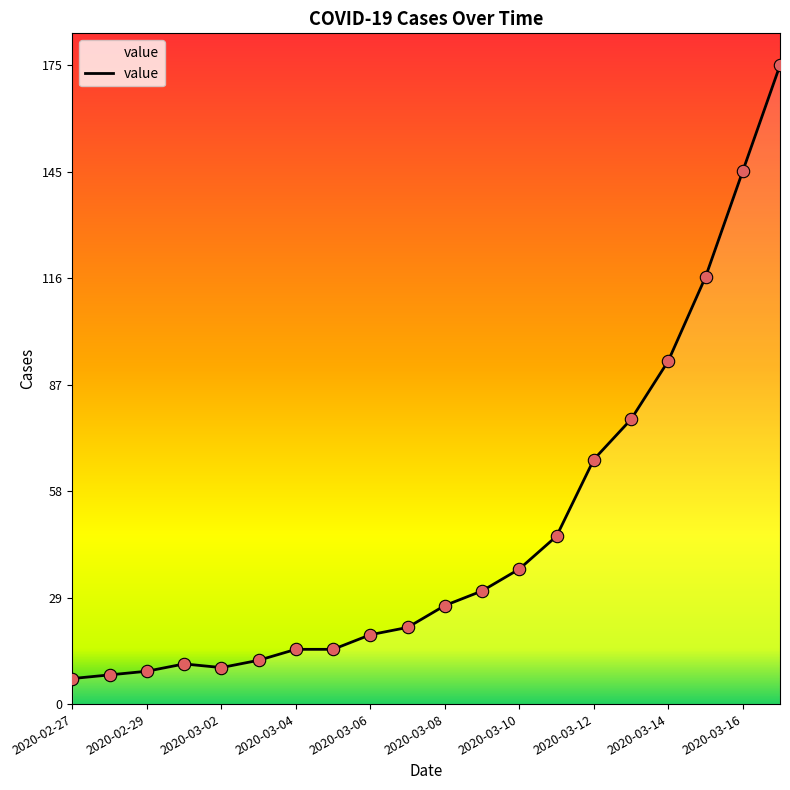

What is the maximum value shown in the chart?

175